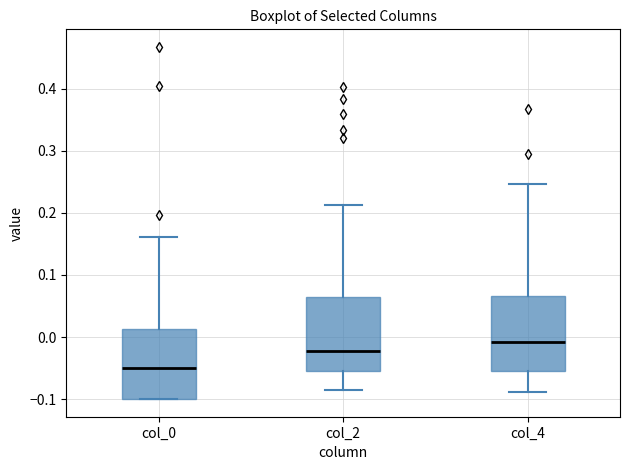

Reading left to right, read every box against the y-axis: the position of its median line, the range the box covers, and the ends of its whiskers. The values are not printed on the chart, so give them approximately, as read against the axis.

col_0: median -0.05, box -0.10 to 0.01, whiskers -0.10 to 0.16
col_2: median -0.02, box -0.05 to 0.06, whiskers -0.09 to 0.21
col_4: median -0.01, box -0.06 to 0.07, whiskers -0.09 to 0.25